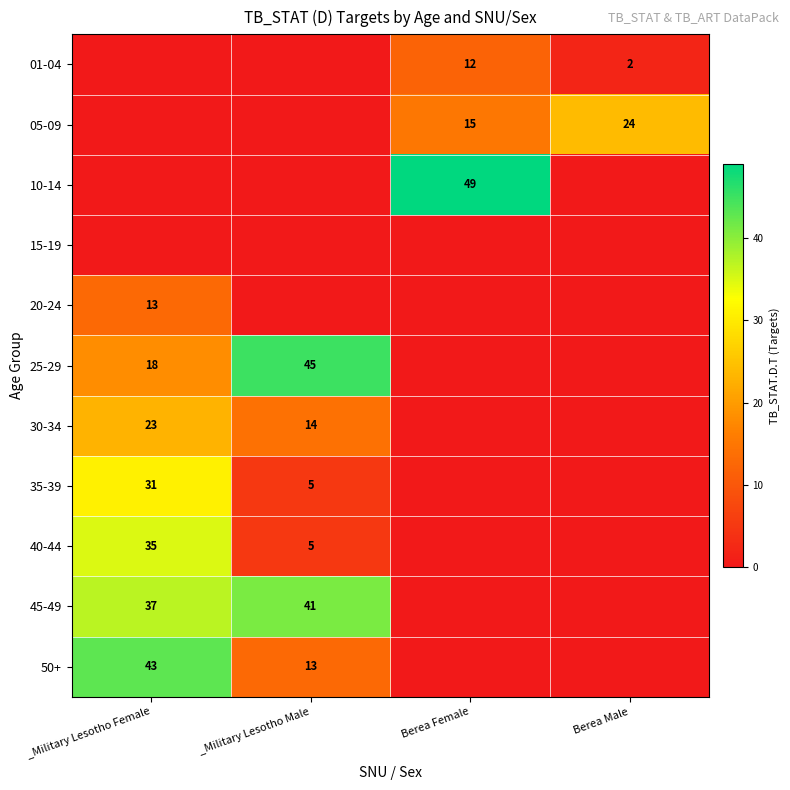

Is it true that 35-39 equals 5 at _Military Lesotho Male?

True